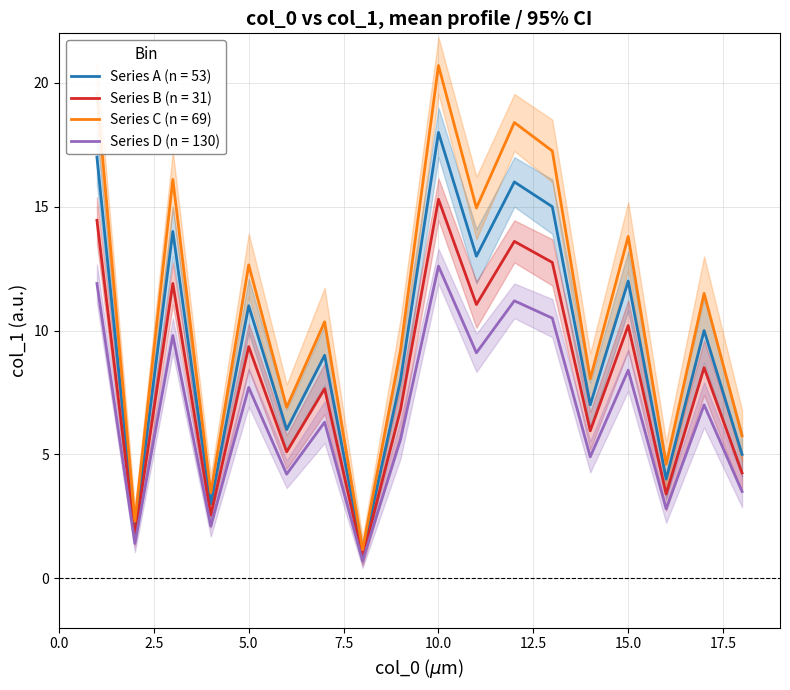

What is the approximate value of col_1 (main) at 15?

12.0